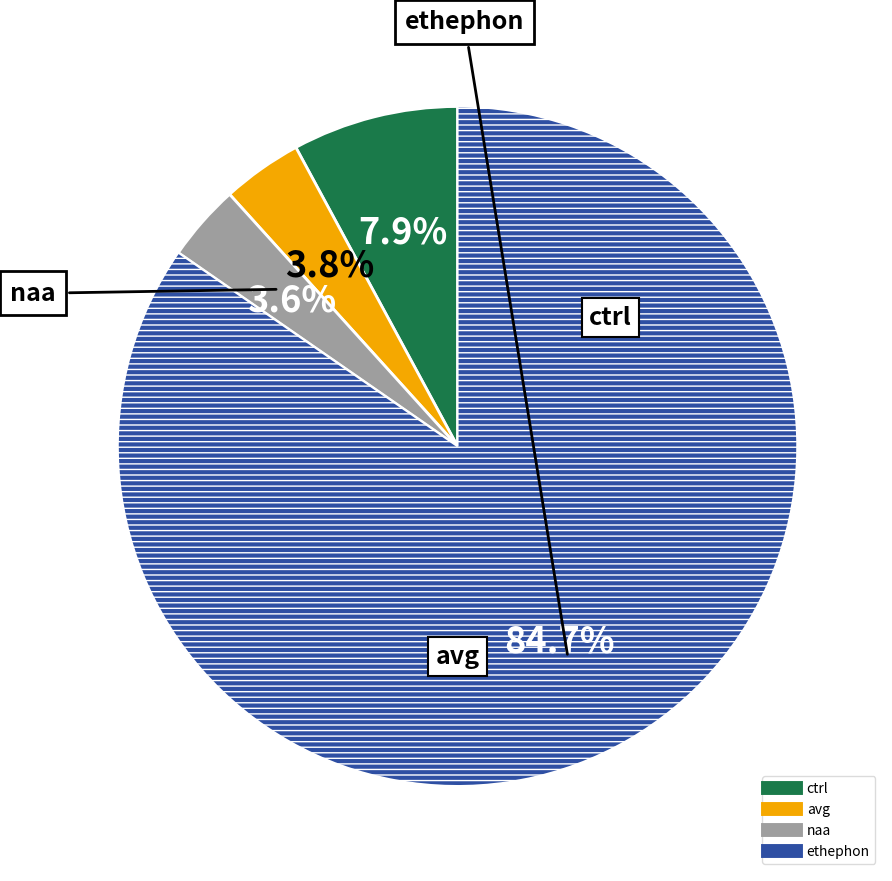

To the nearest percent, what percentage of the pie is ethephon?

85%